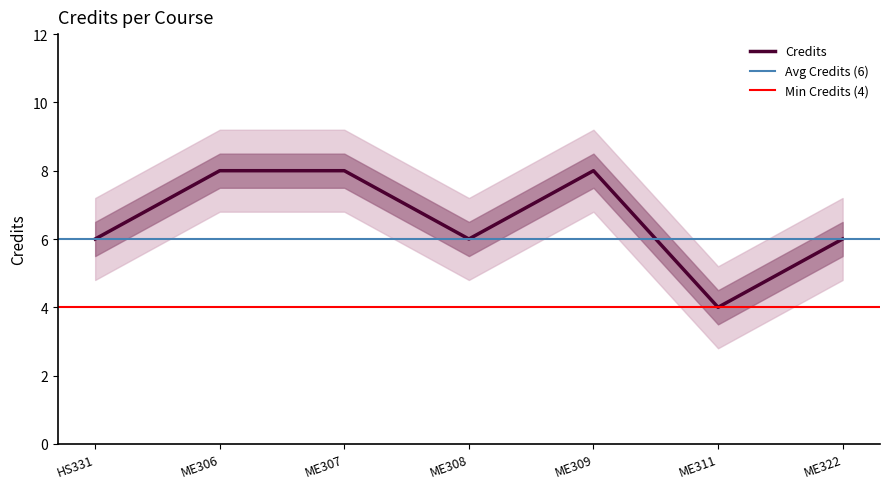

What is the average value?

7